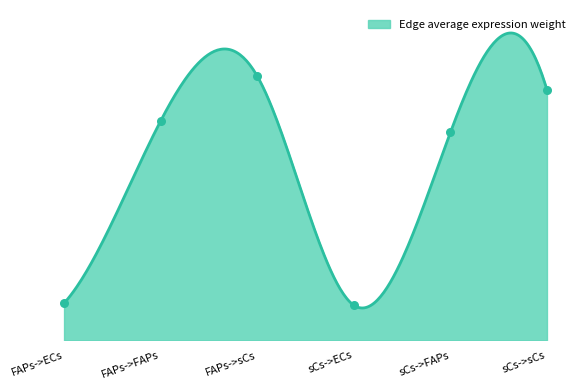

What is the change in value from FAPs->ECs to sCs->FAPs?

+2.6